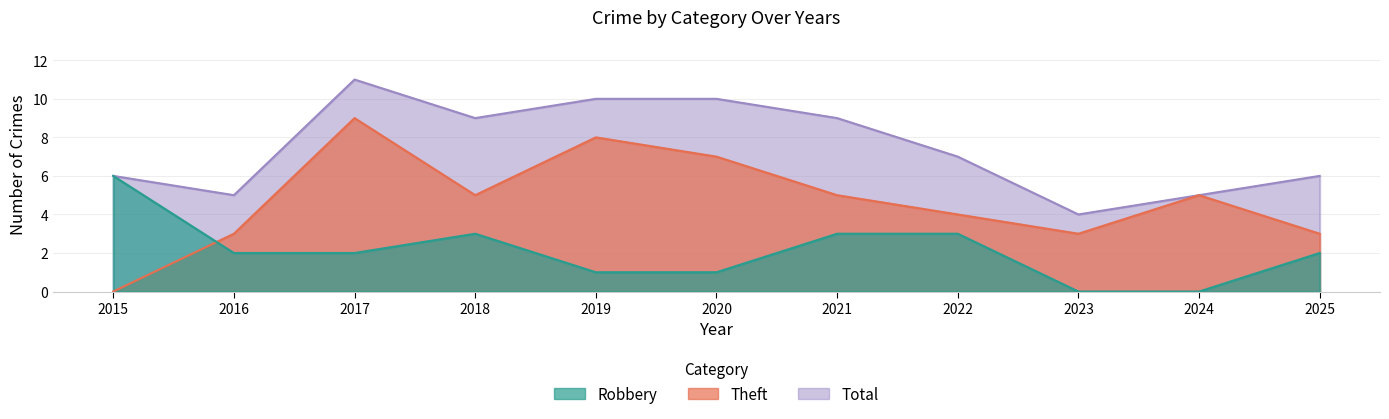

Where is the first local minimum for Total?

2016